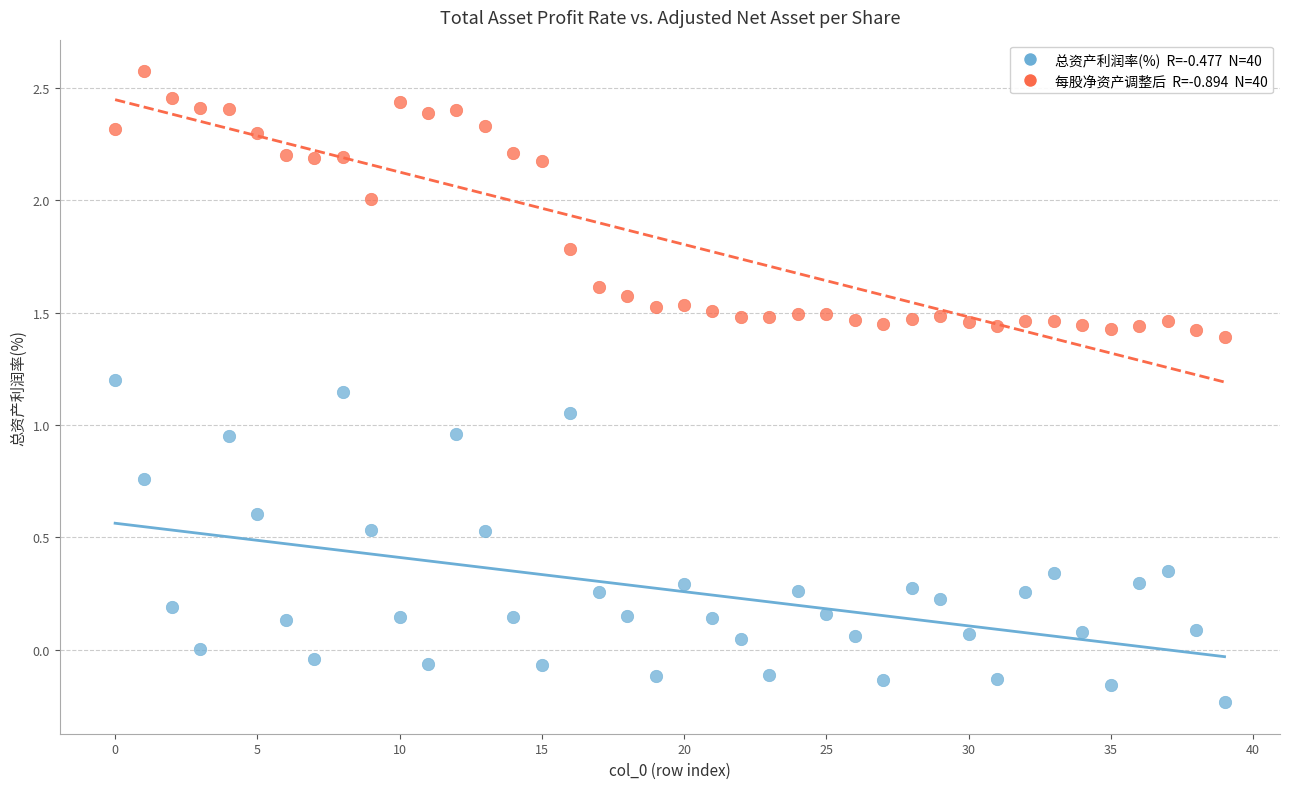

Across all data points, what is the range of Y values (max minus min)?

2.8